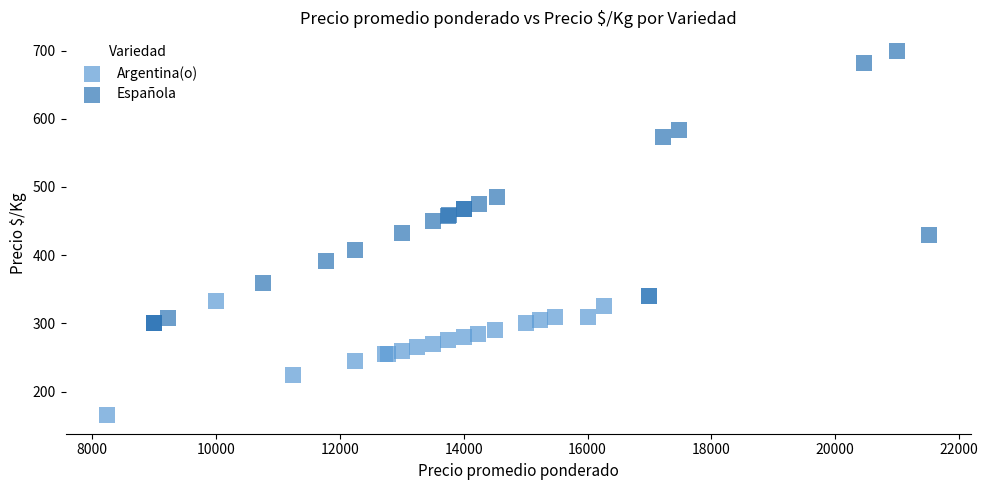

Which series contains the lowest Y value?

Argentina(o)